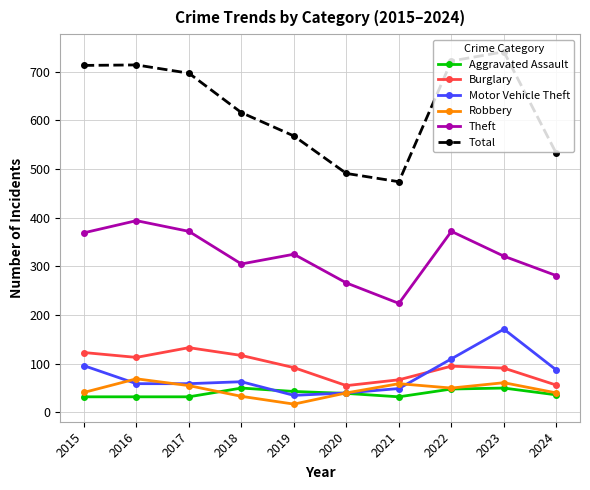

Which series has the largest total across all categories?

Total